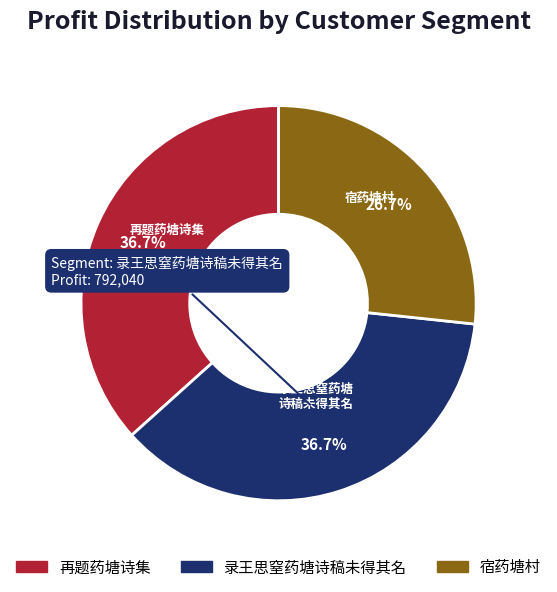

How many slices are in this pie chart?

3